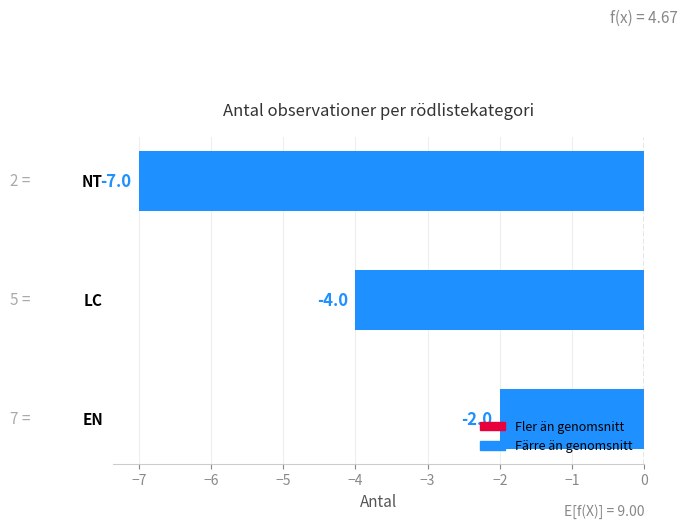

How many values are between -7 and -2?

3